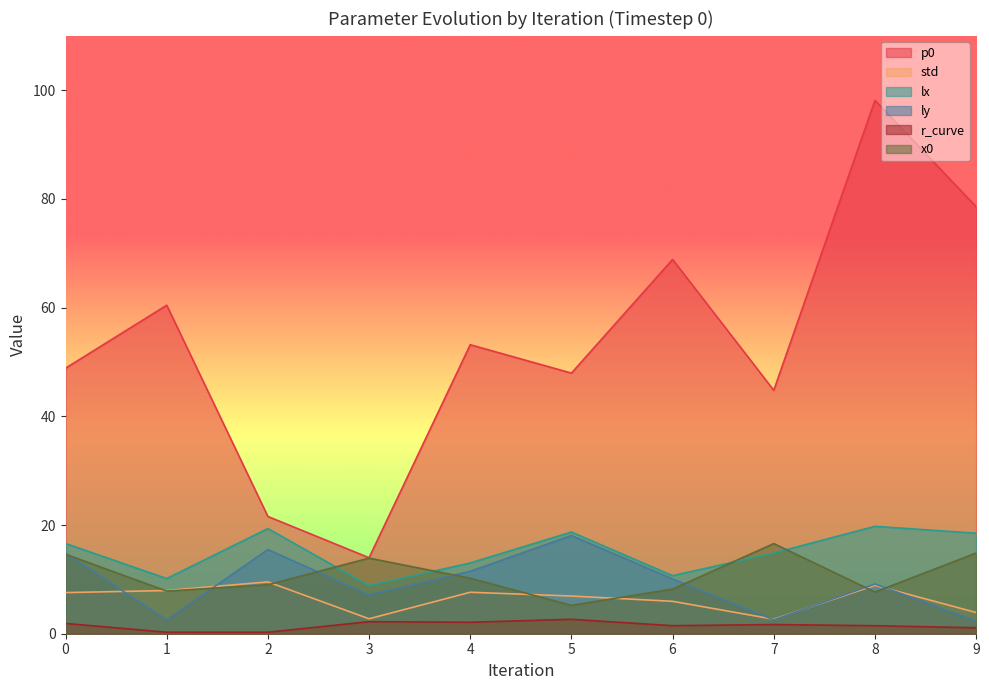

Is it true that p0 equals 103.2 at 6?

False